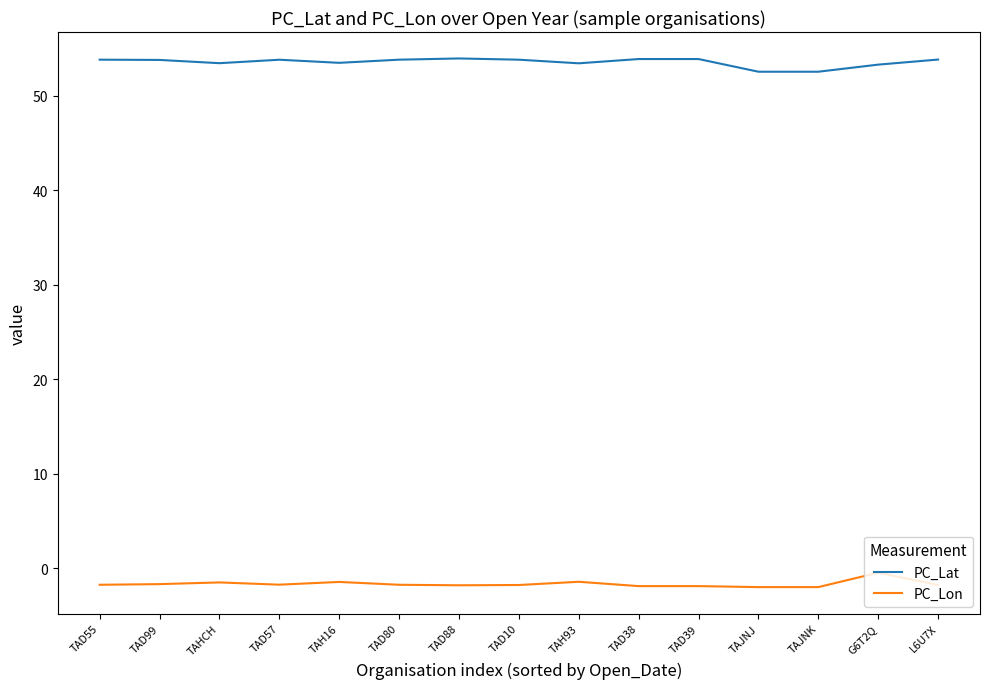

True or false: PC_Lon and PC_Lat intersect in this chart.

False